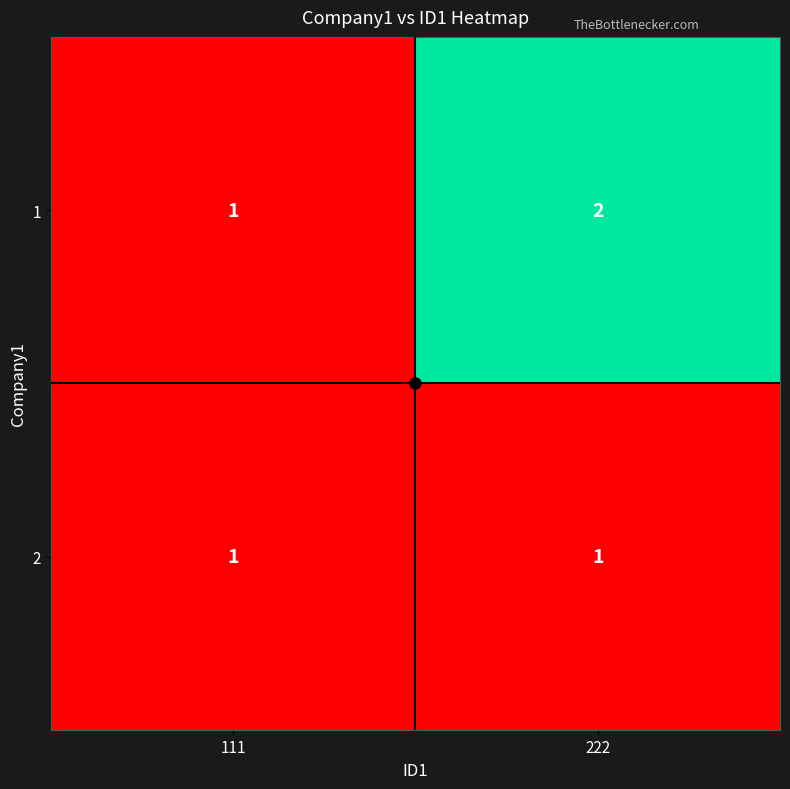

At which category is the sum across all series the highest?

222